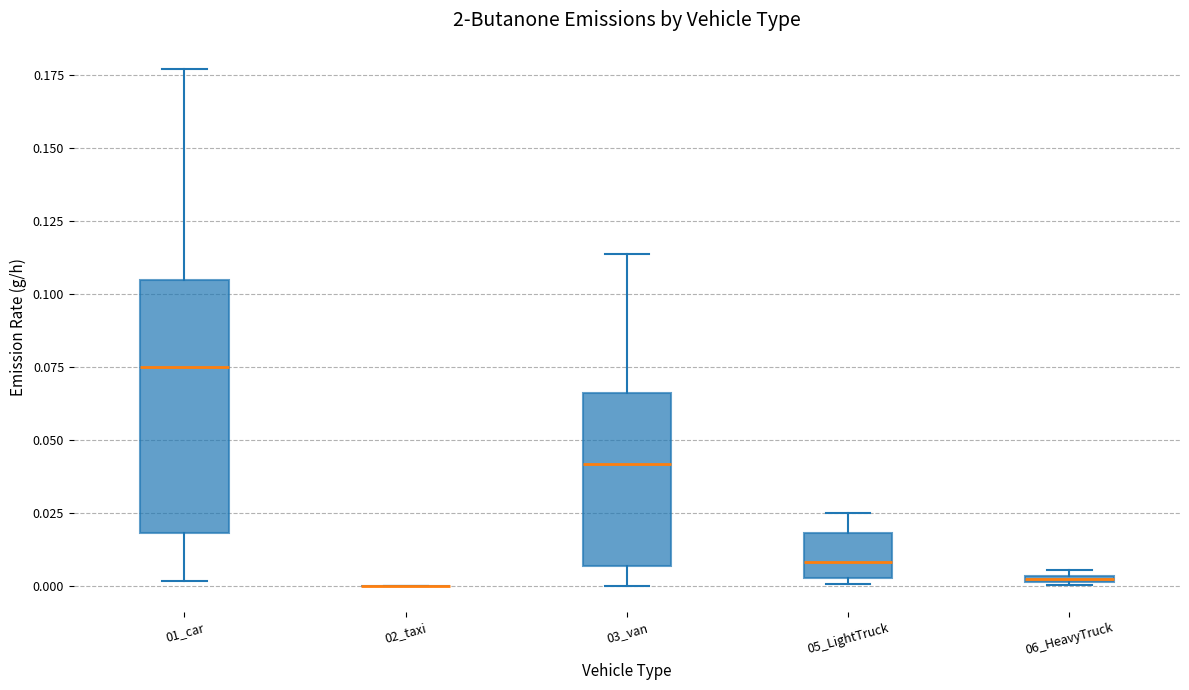

Where is the lower edge of the box for 06_HeavyTruck on the y-axis? The values are not printed on the chart, so give them approximately, as read against the axis.

0.000